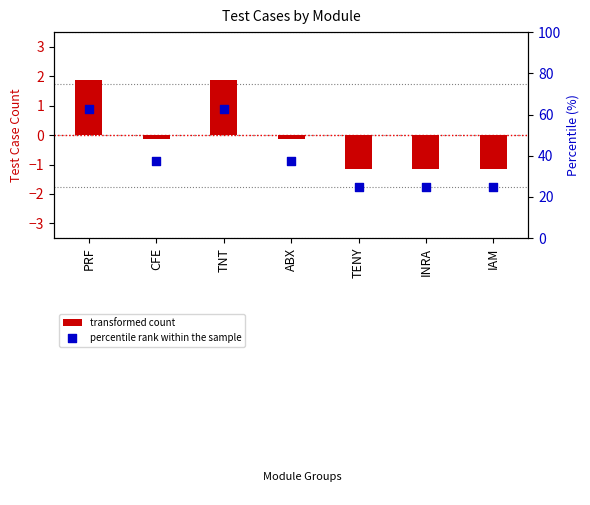

At how many categories does at least one series exceed 1?

7